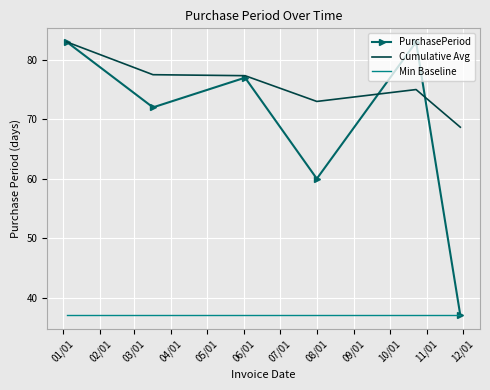

True or false: Min Baseline and Cumulative Avg cross at least once.

False